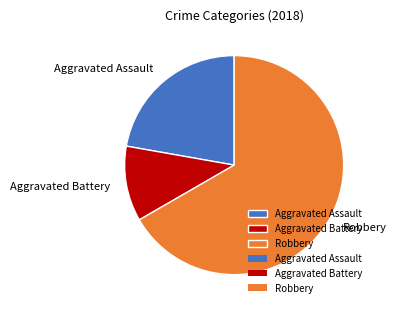

Count the number of slices in the pie.

3